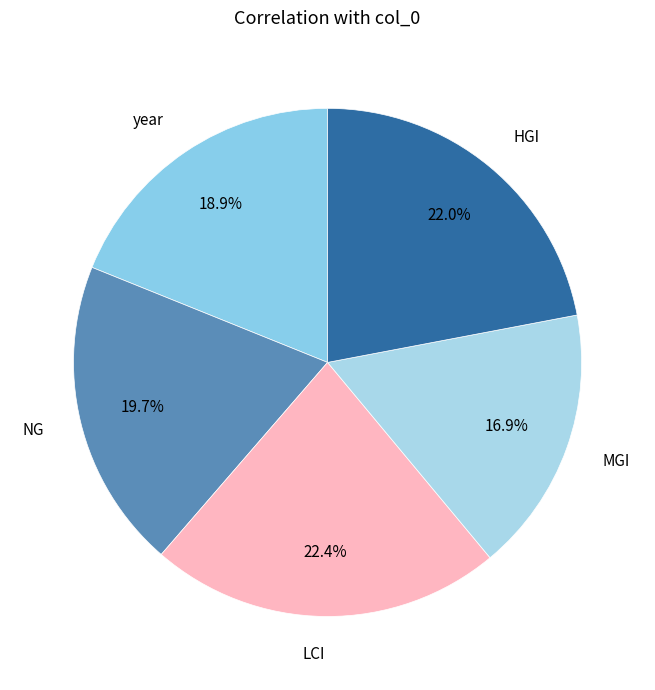

To the nearest percent, what is the combined percentage of year and NG?

39%